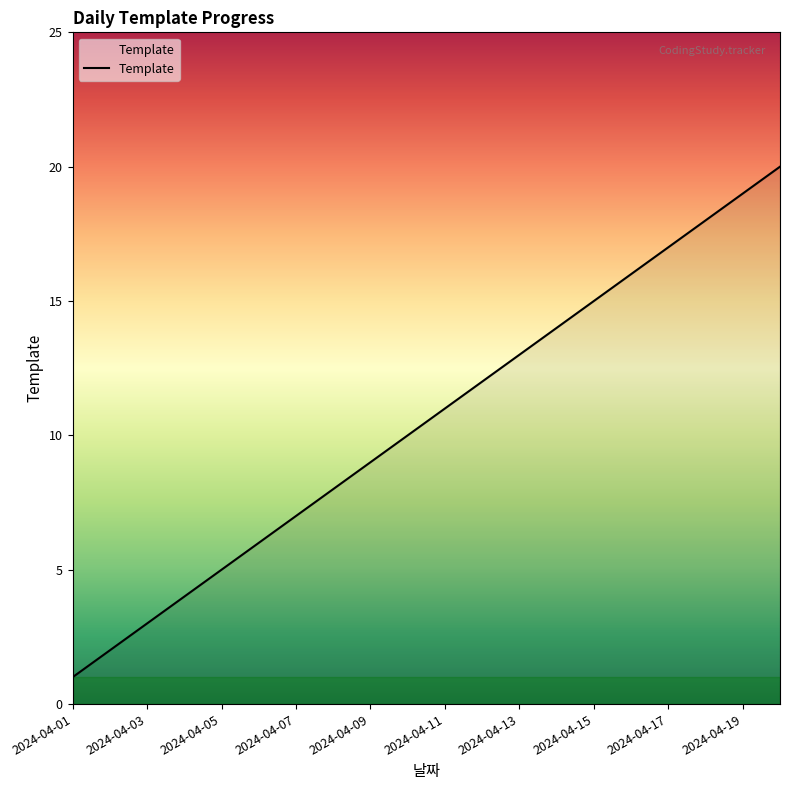

What is the greatest value displayed?

20